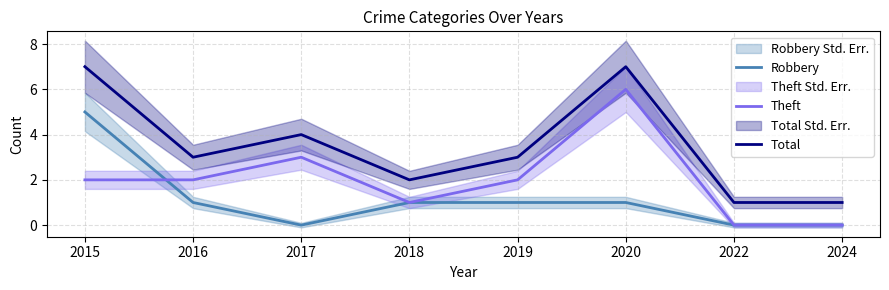

How many data points in Robbery are above 1?

1